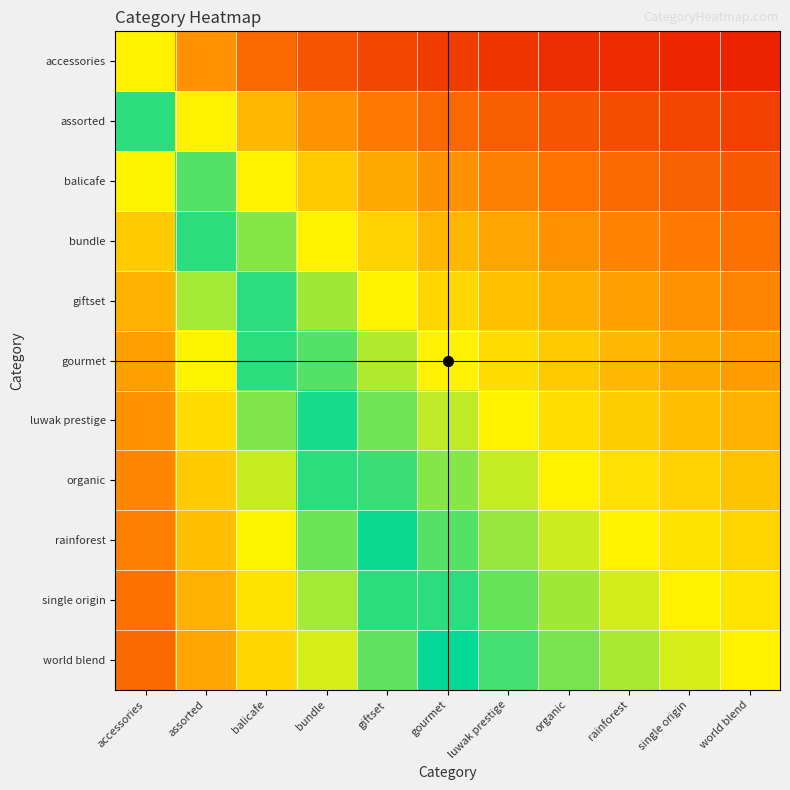

What is the total value across all series at gourmet?

5.1